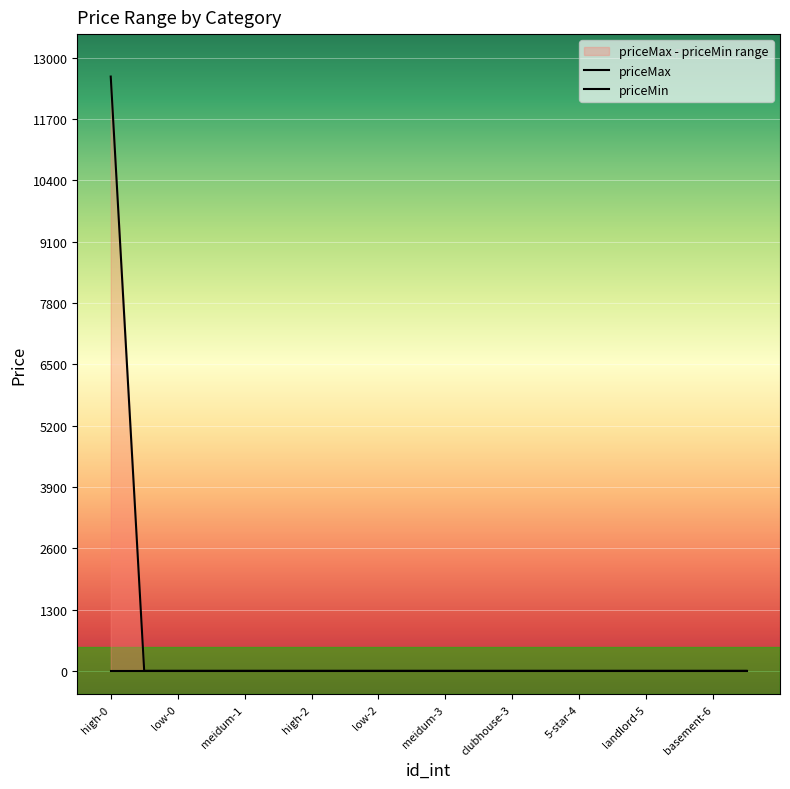

How many data points are above 0?

1